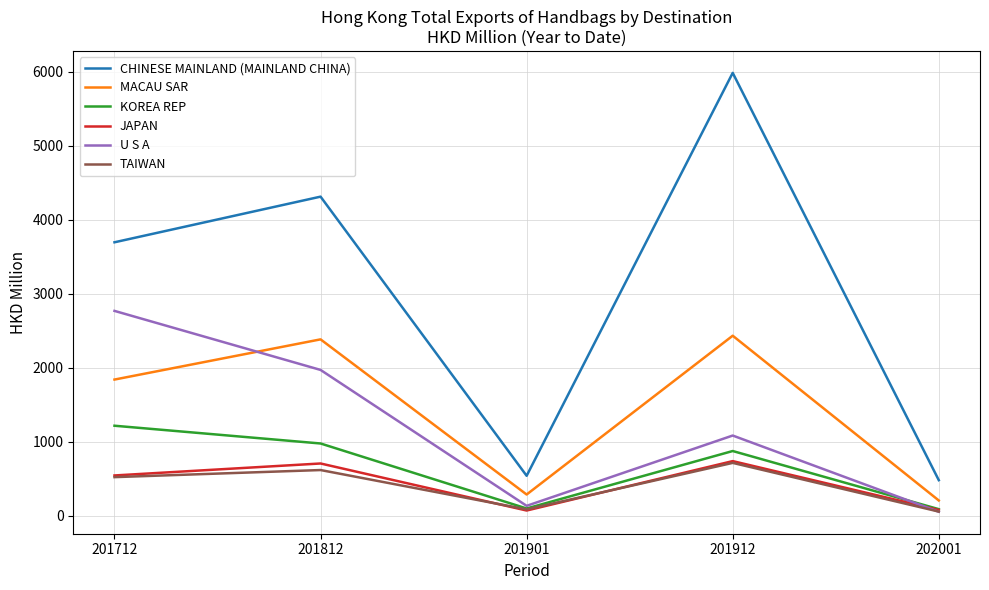

Is it true that MACAU SAR equals 205.4 at 202001?

True